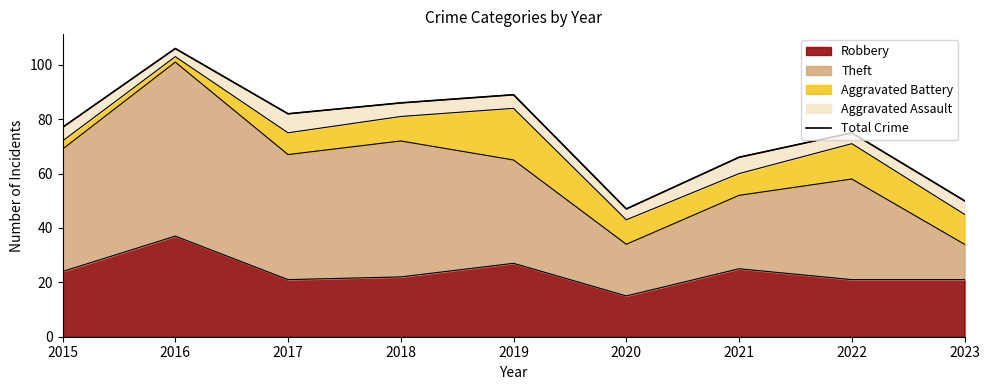

At which category does the data reach its first local peak?

2016